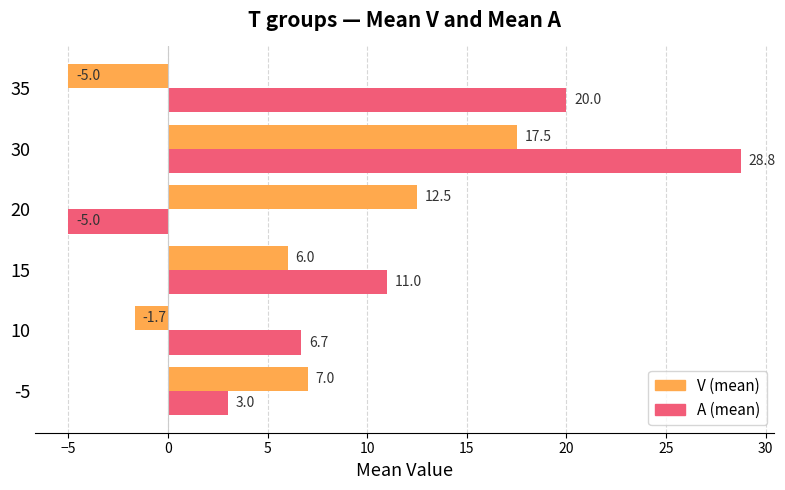

What value does the V (mean) series have at 15?

6.0